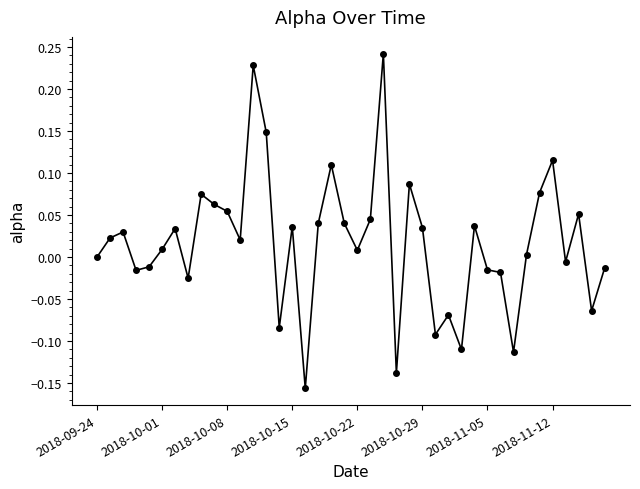

What is the difference between the maximum and minimum values?

0.4